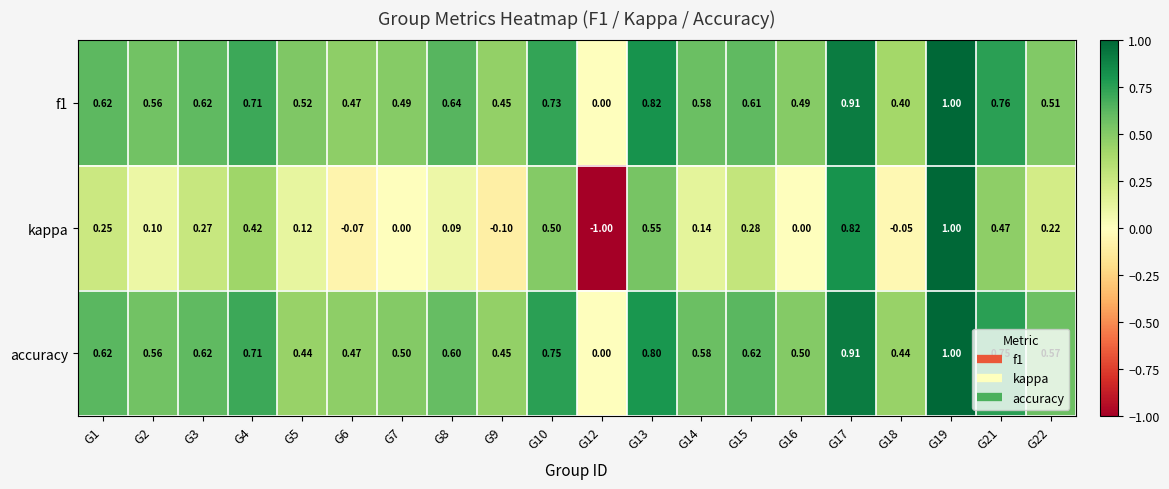

Which series has the largest range (max minus min)?

kappa